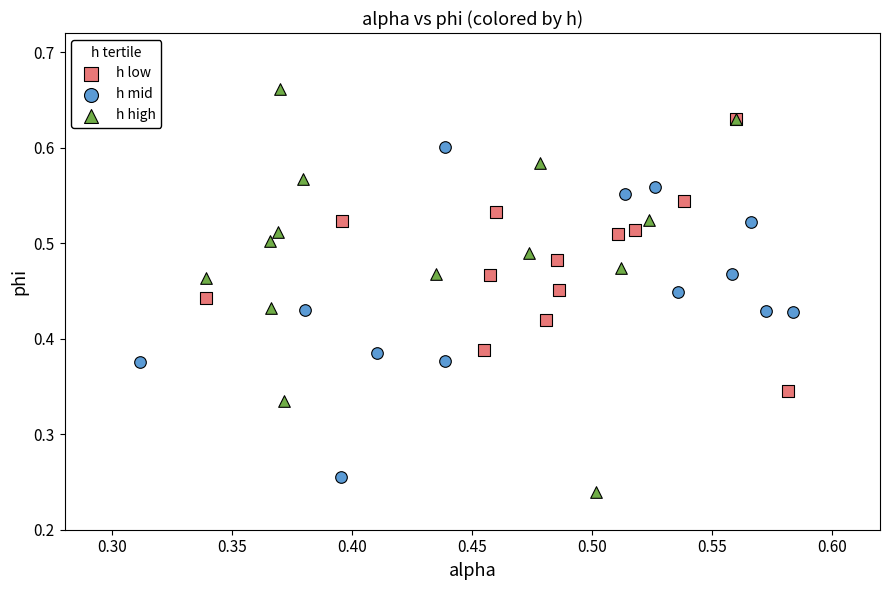

Which series reaches the minimum Y coordinate?

h high